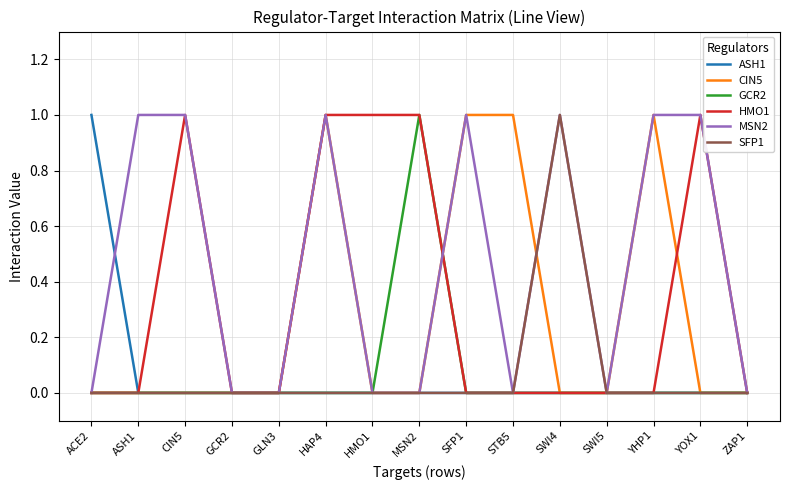

Is it true that CIN5 equals 0 at MSN2?

True